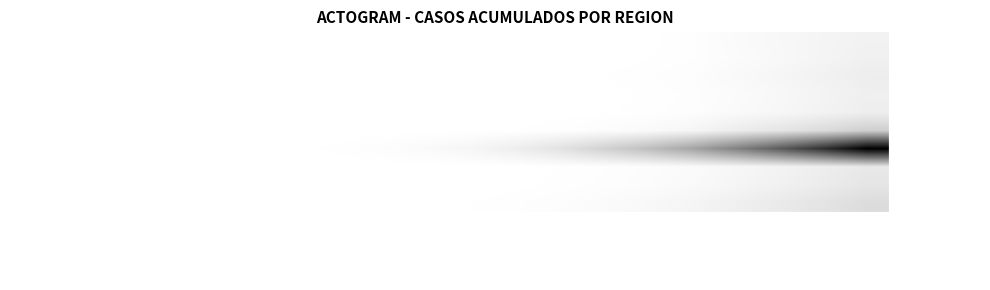

List the series in order of their peak value, highest first.

Metropolitana, Valparaiso, Biobio, Maule, OHiggins, Antofagasta, Coquimbo, Atacama, Tarapaca, Arica y Parinacota